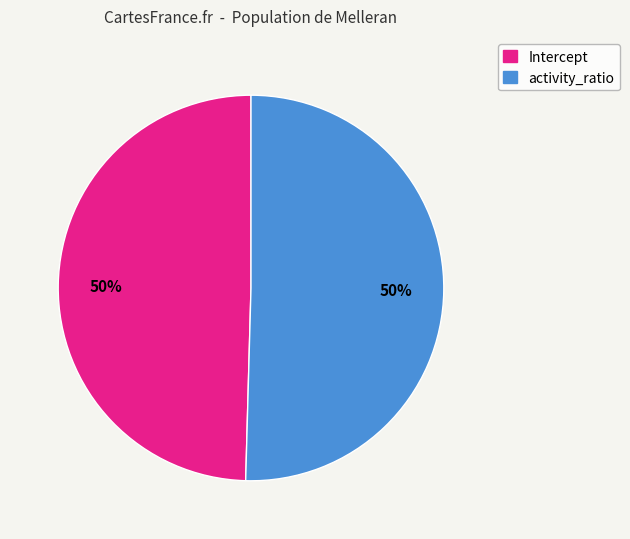

To the nearest percent, what percentage of the pie is activity_ratio?

50%